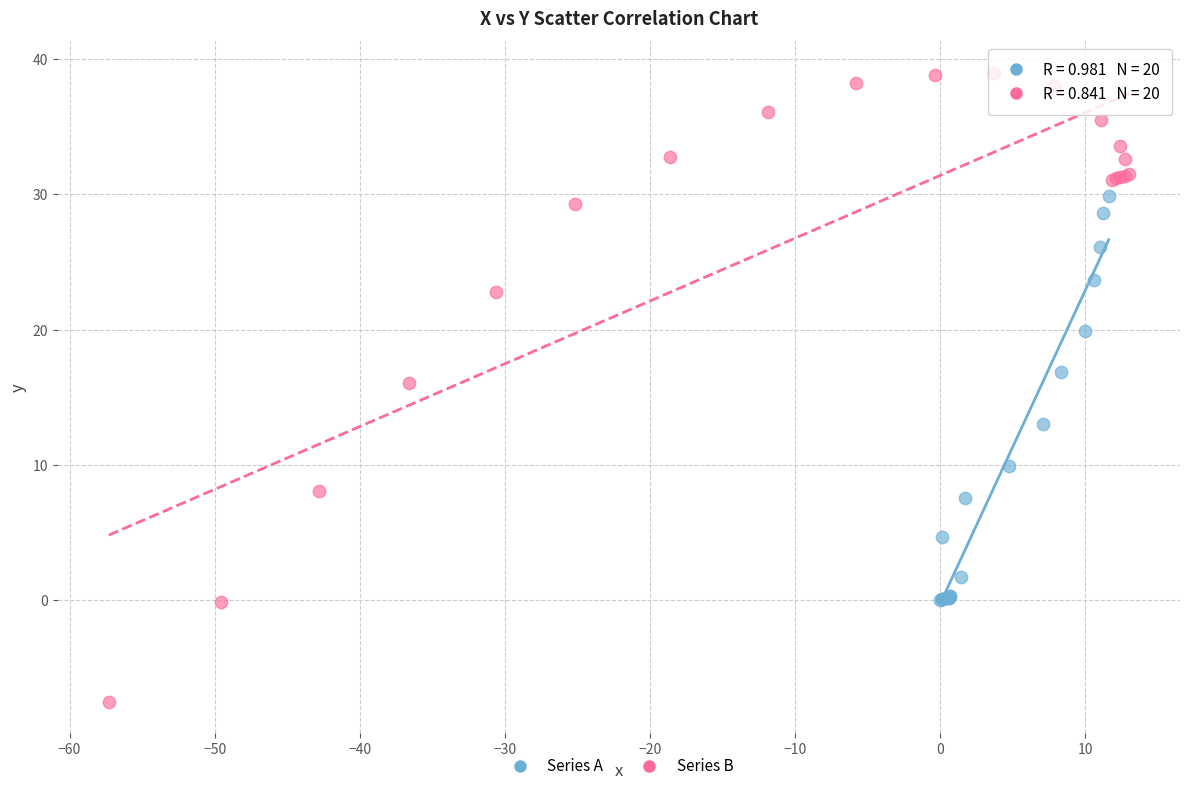

Which series reaches the maximum Y coordinate?

Series B